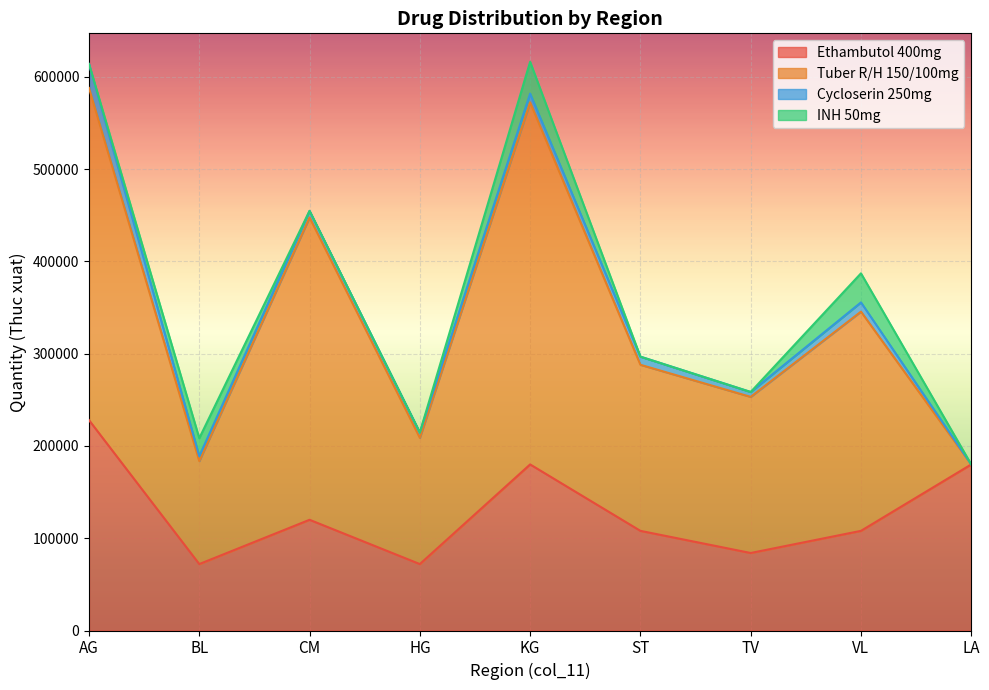

What is the label of the 5th point from the left?

KG